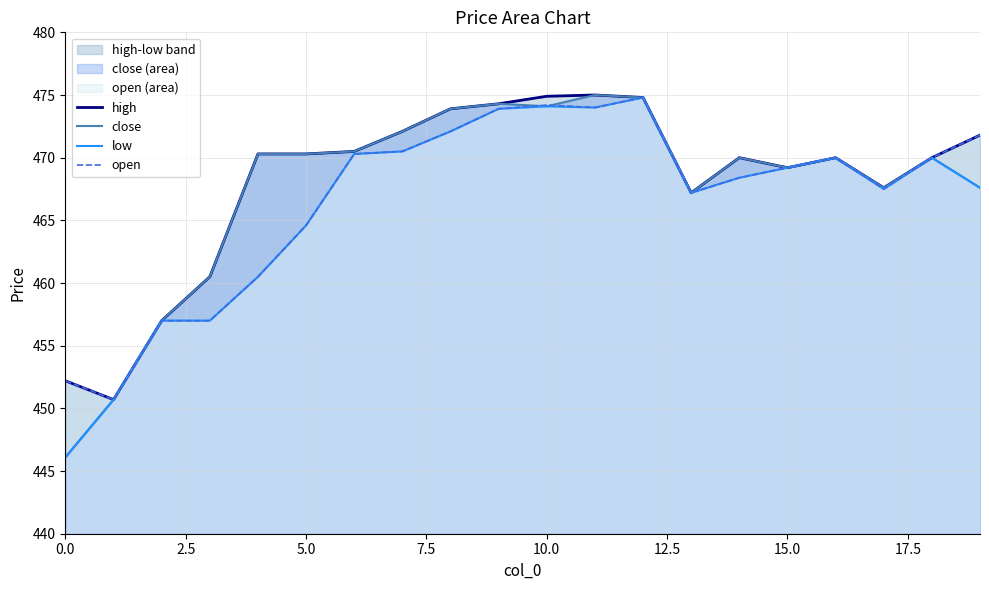

Reading right to left, extract all data points from this chart.

high: 471.8	470.0	467.6	470.0	469.2	470.0	467.2	474.8	475.0	474.9	474.3	473.9	472.1	470.5	470.3	470.3	460.5	457.0	450.7	452.2
close: 467.6	470.0	467.6	470.0	469.2	470.0	467.2	474.8	475.0	474.1	474.3	473.9	472.1	470.5	470.3	470.3	460.5	457.0	450.7	446.1
low: 467.6	470.0	467.5	470.0	469.2	468.4	467.2	474.8	474.0	474.1	473.9	472.1	470.5	470.3	464.6	460.5	457.0	457.0	450.7	446.1
open: 471.8	470.0	467.5	470.0	469.2	468.4	467.2	474.8	474.0	474.2	473.9	472.1	470.5	470.3	464.6	460.5	457.0	457.0	450.7	452.2